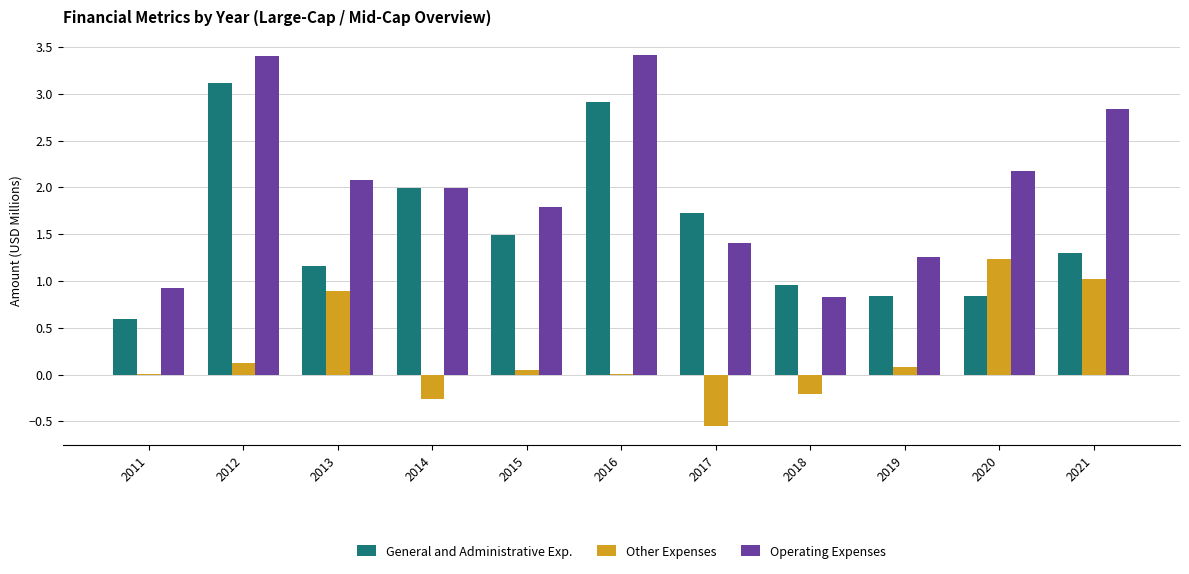

How many series are shown in this chart?

3